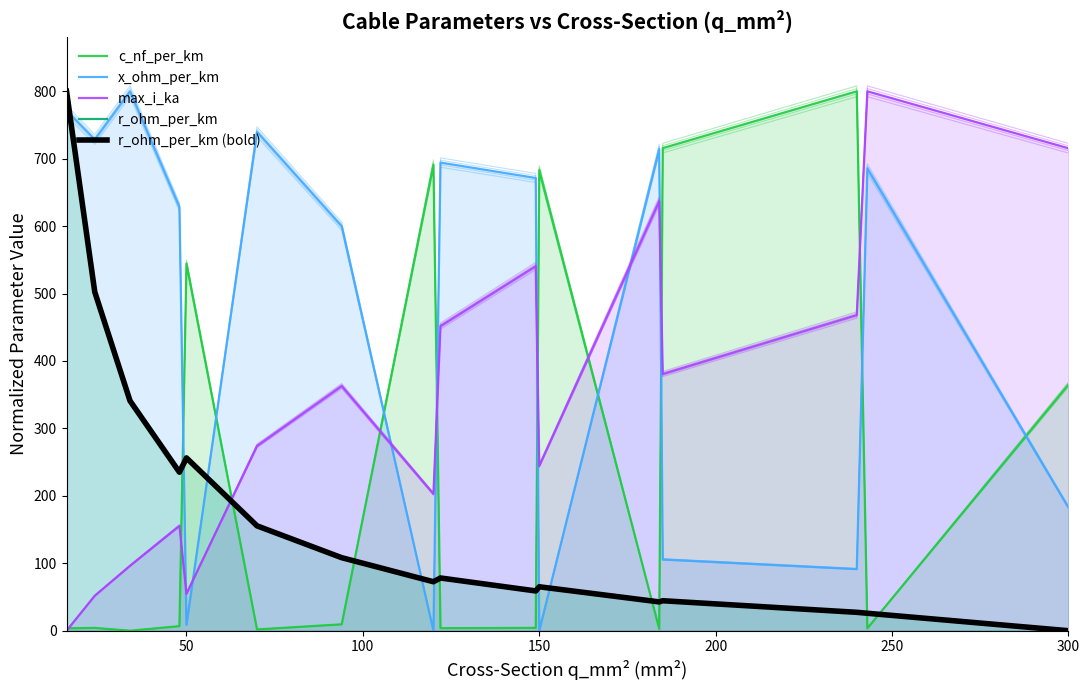

What is the maximum value for max_i_ka?

800.0